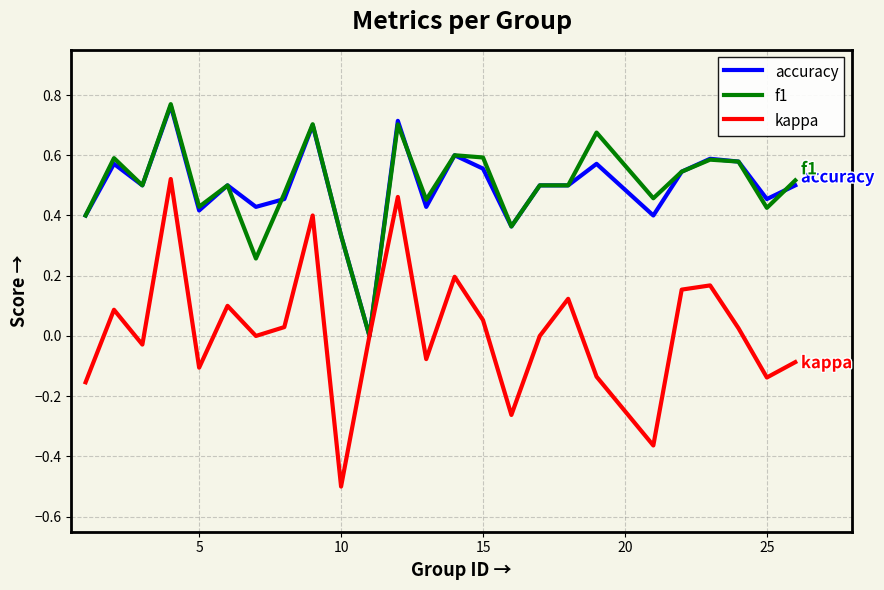

What is the minimum value for kappa?

-0.5